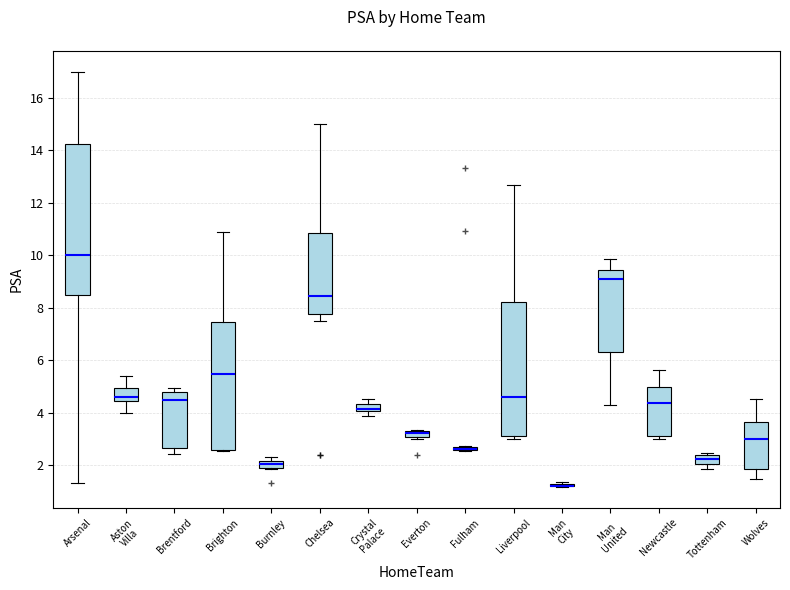

Comparing the boxes themselves (not the whiskers), which one is the tallest?

Arsenal